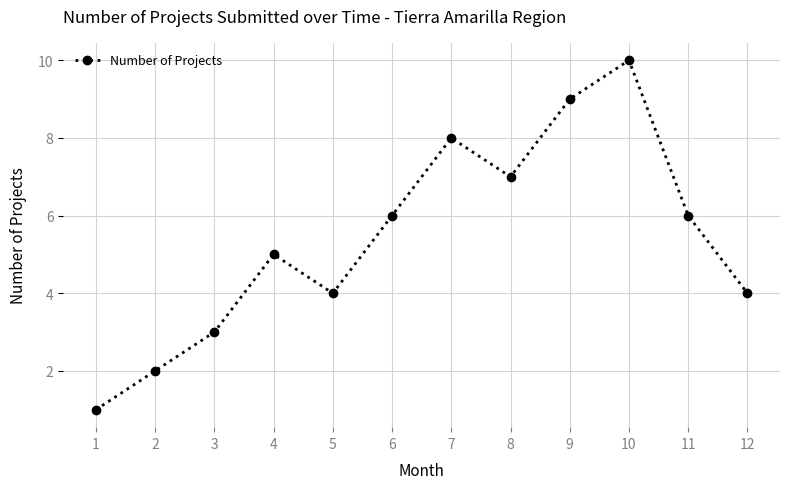

What is the difference between the second highest and minimum values?

8